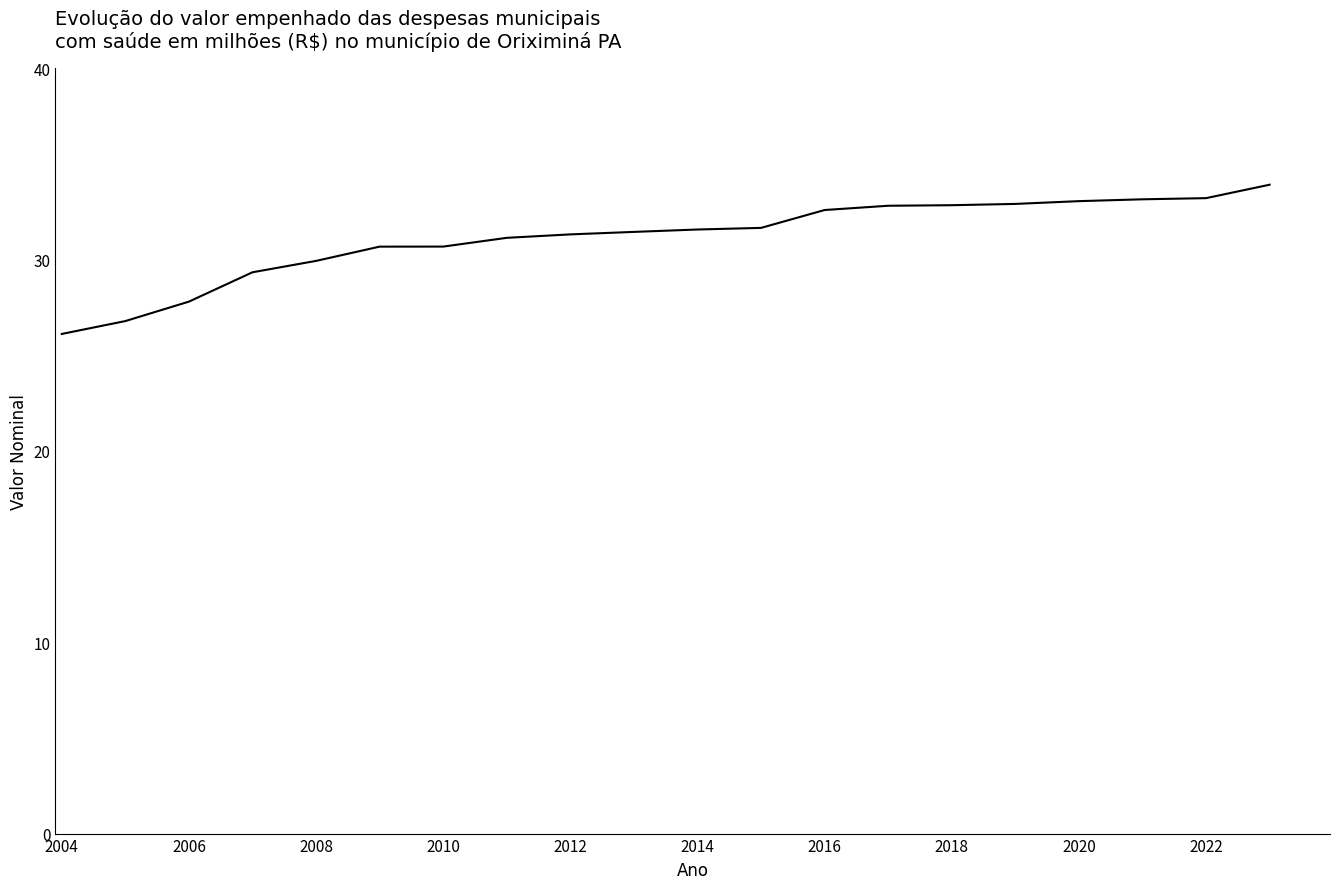

What is the smallest value displayed?

26.1